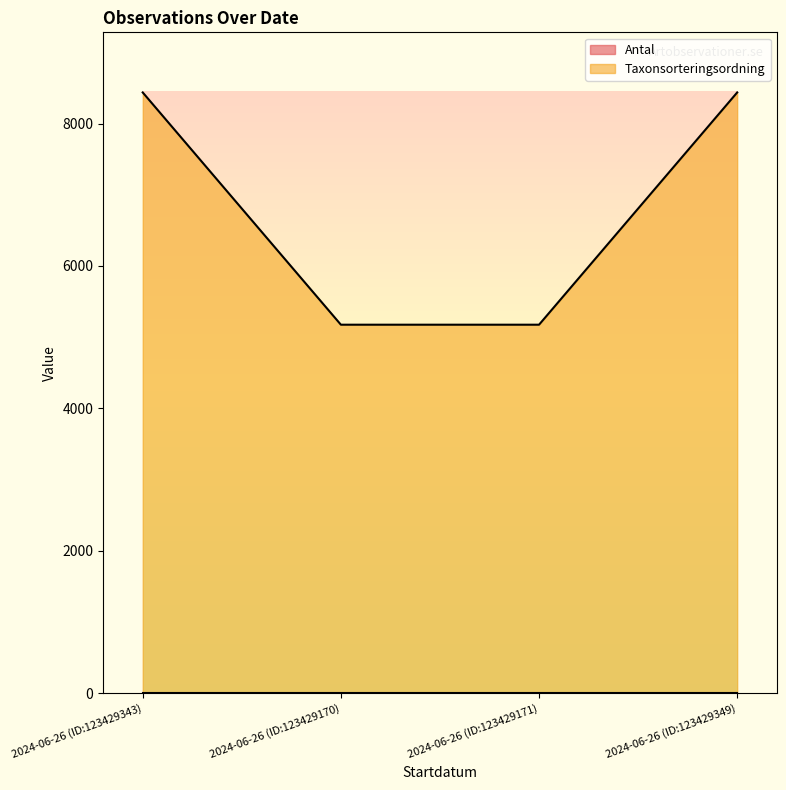

What is the label of the 3rd point from the right?

2024-06-26 (ID:123429170)